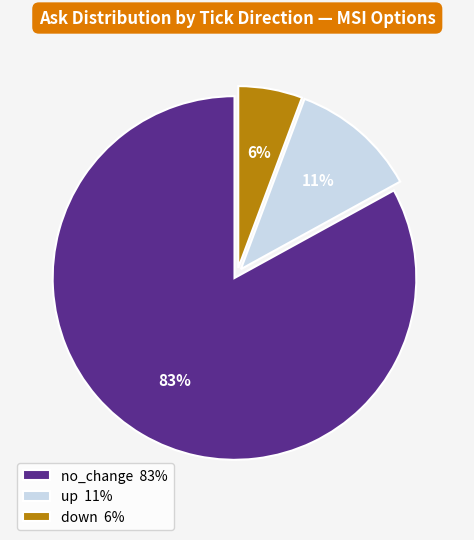

Between up 11% and down 6%, which is larger?

up 11%